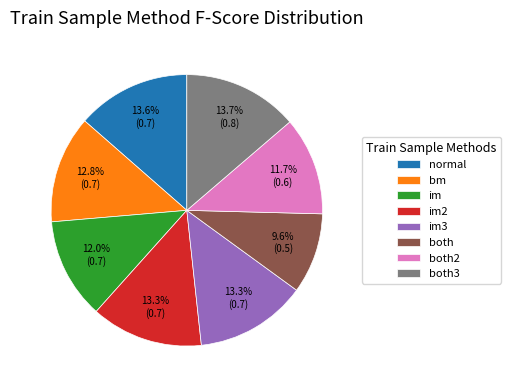

To the nearest percent, what portion does both2 represent?

12%